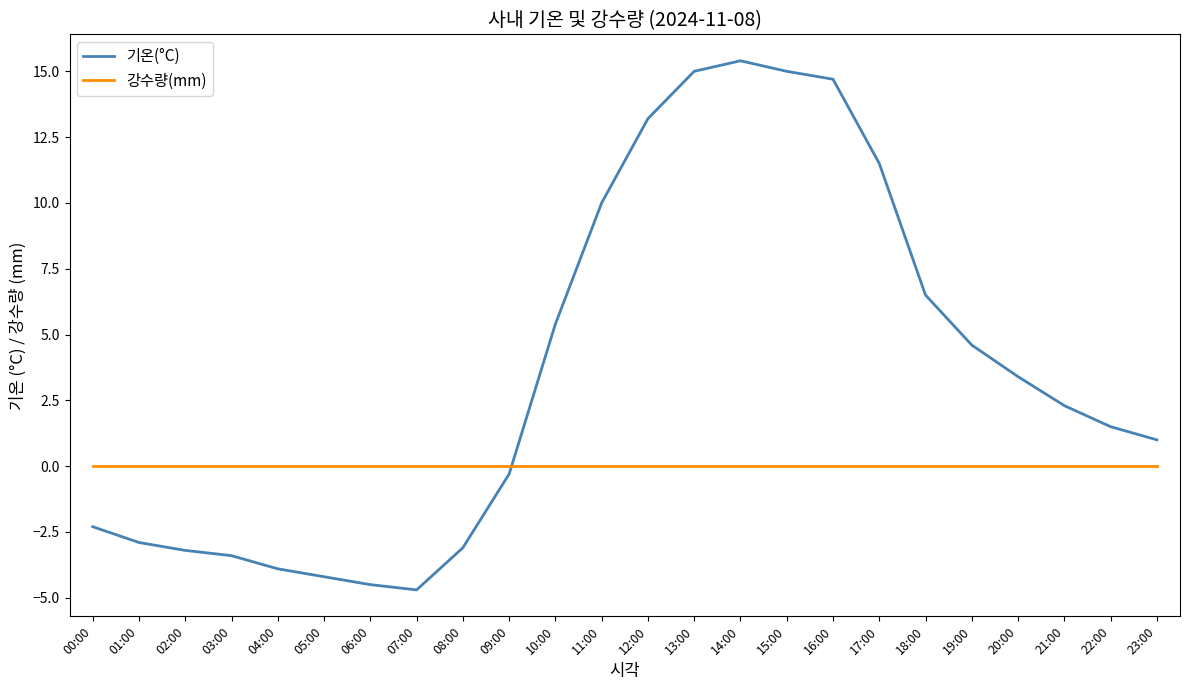

What is the minimum value shown in the chart?

-4.7